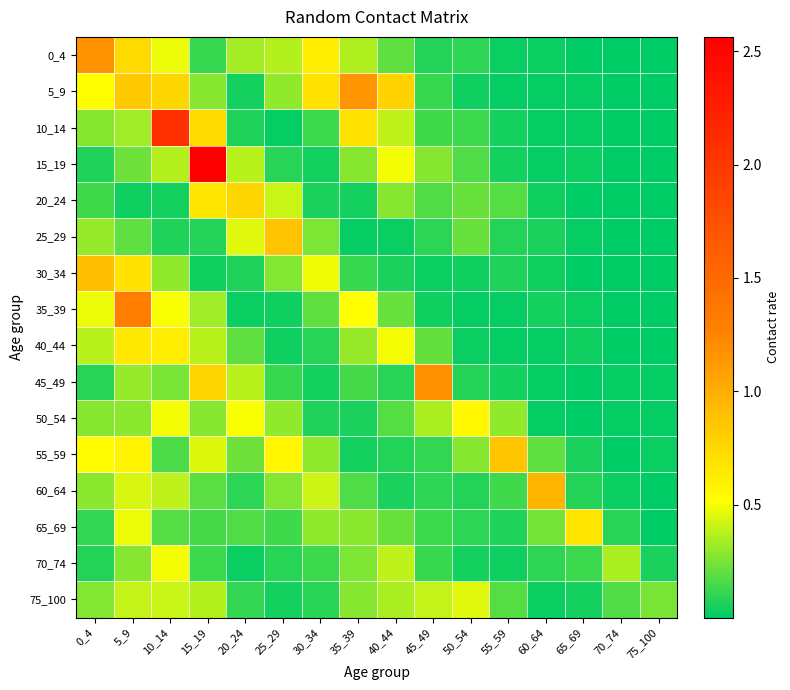

Which series has the widest spread of values?

15_19